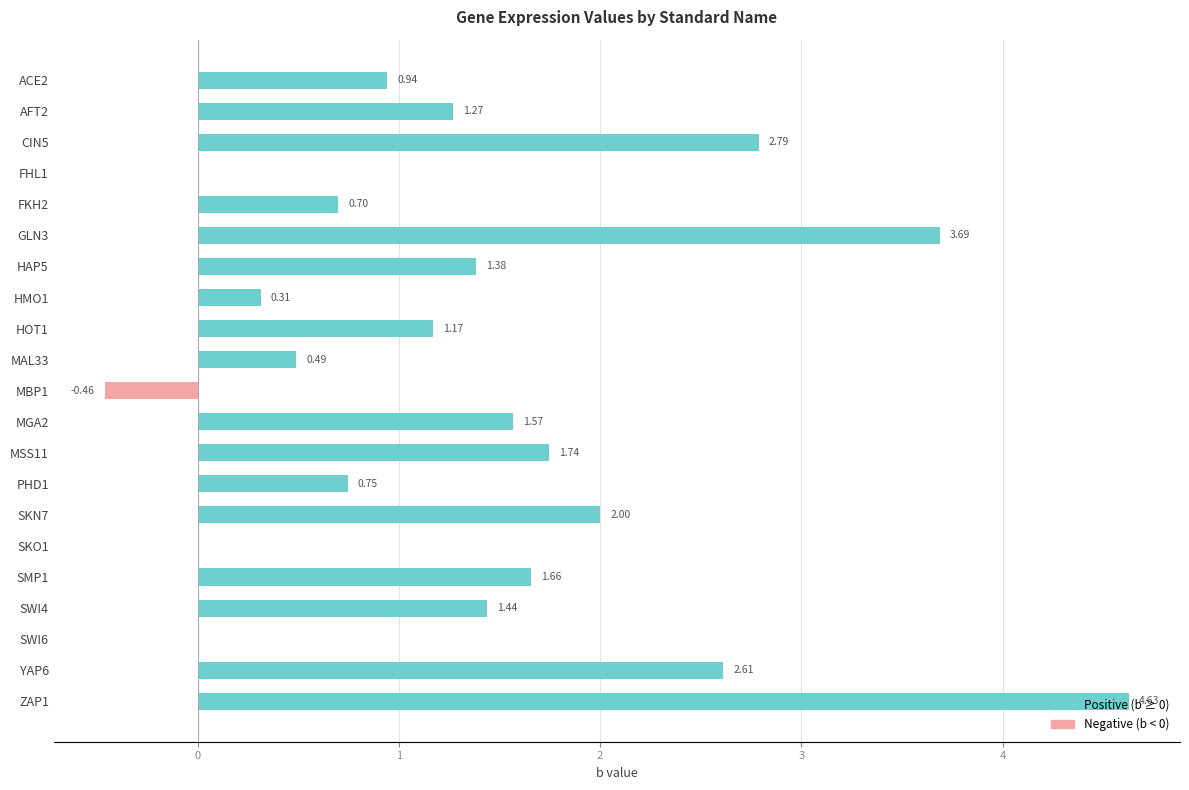

Which series has the largest total across all categories?

Positive (b ≥ 0)